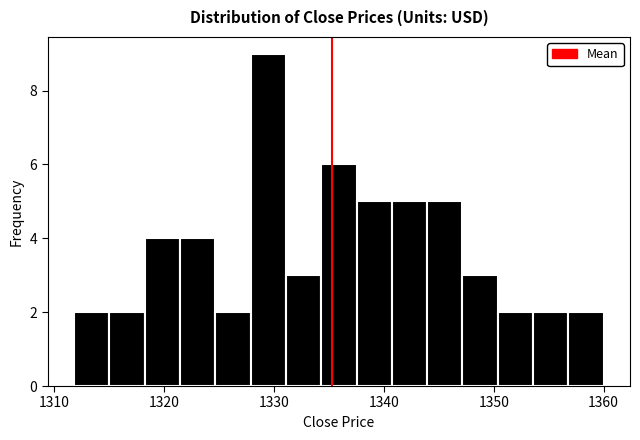

Around what value on the x-axis is the tallest bar? Give the approximate position of its centre, as read against the axis.

1329